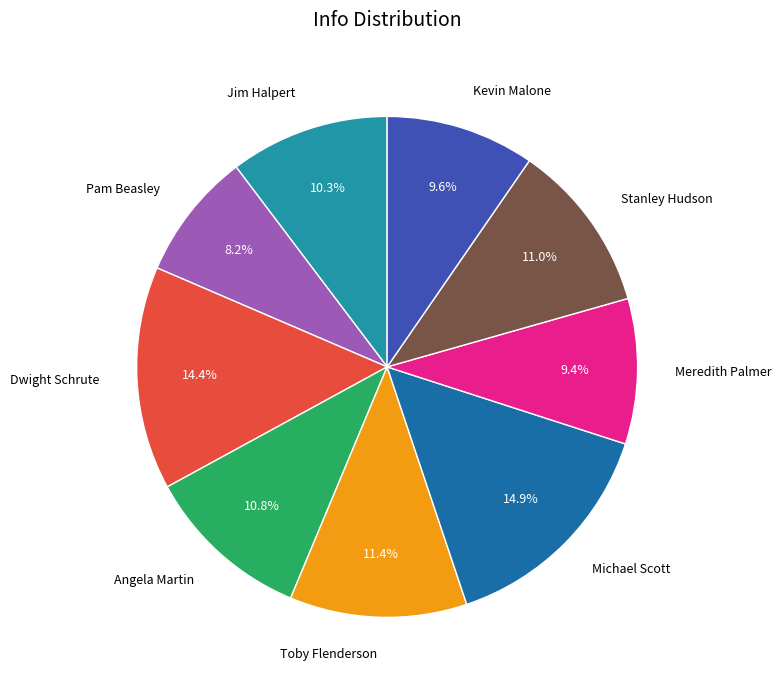

To the nearest percent, what is the difference between the largest and smallest slice percentages?

7%